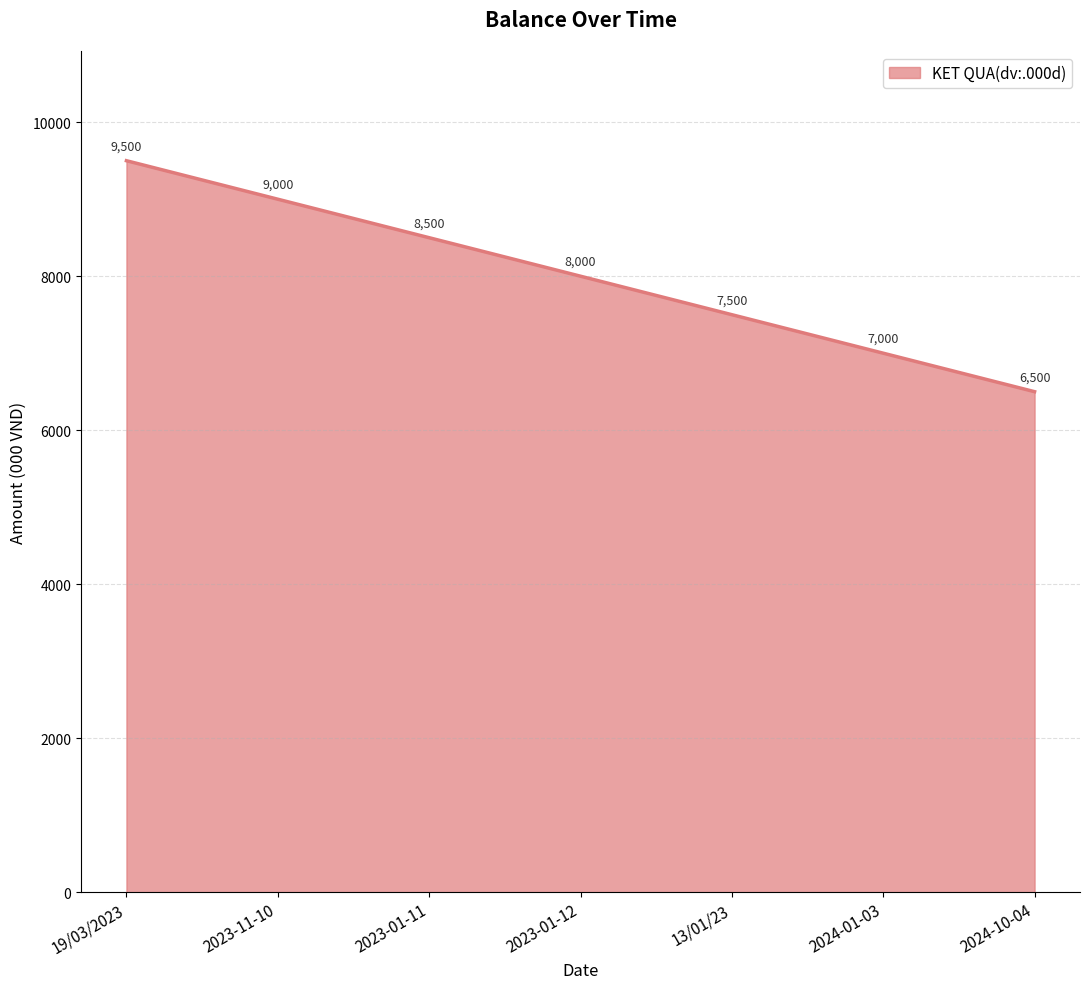

At which label does the data first exceed 8000?

19/03/2023